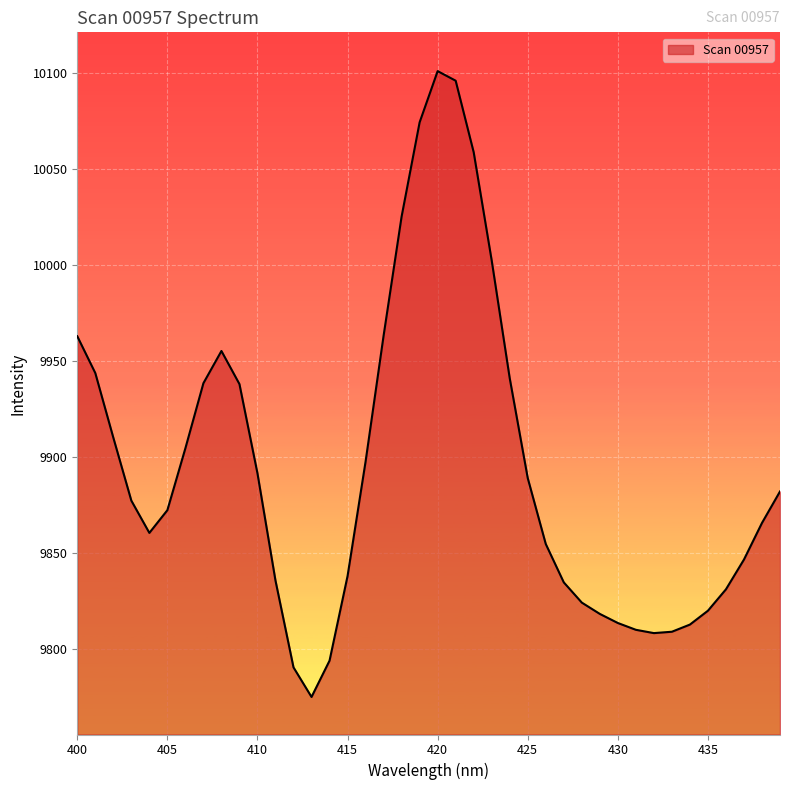

What is the difference between the maximum and minimum values?

326.0